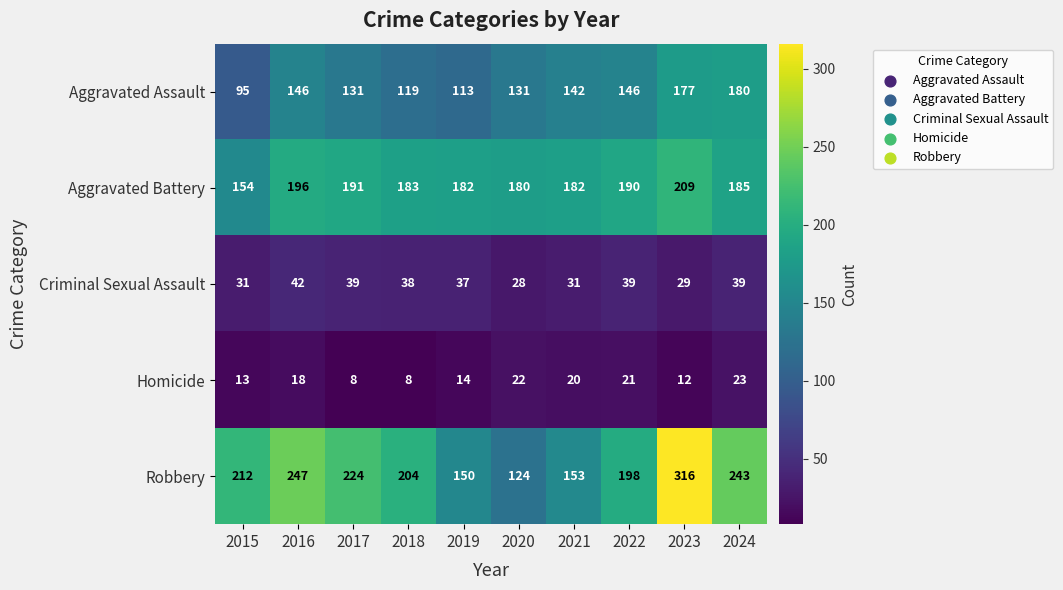

Which series has the widest spread of values?

Robbery